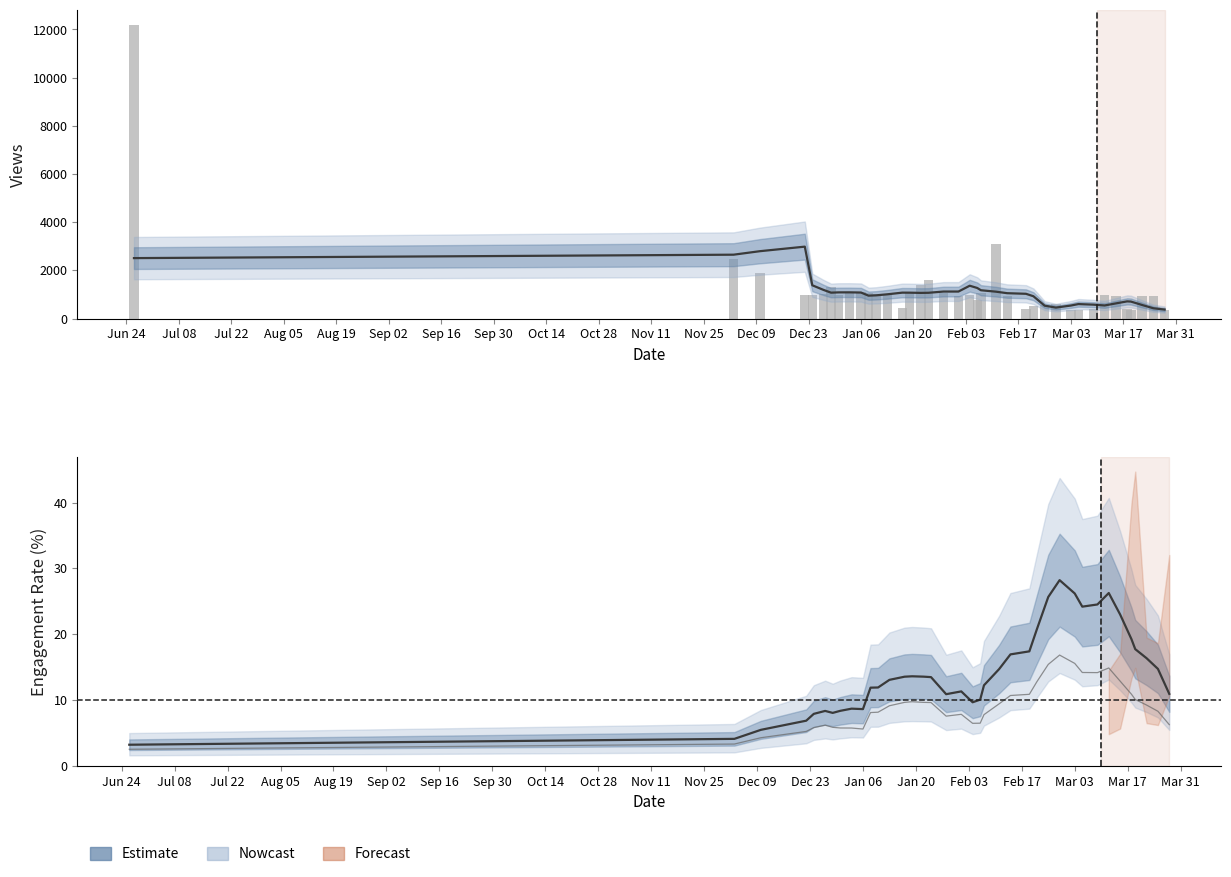

Is the value of like_ER at 37 greater than the value of views at 33?

No